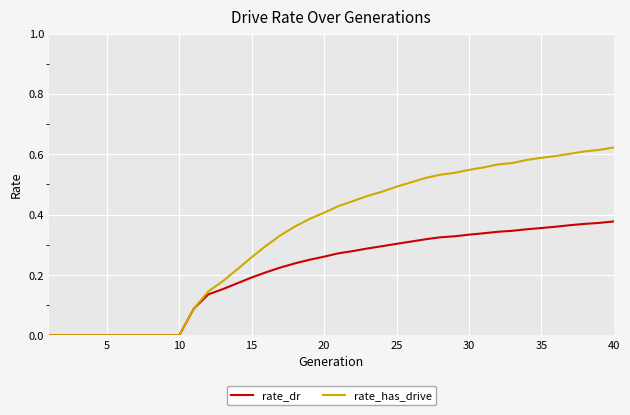

Which series has the largest total across all categories?

rate_has_drive